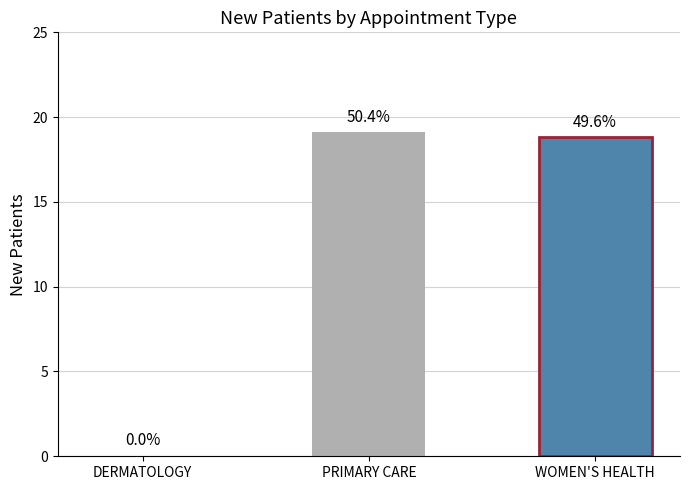

How many series are shown in this chart?

1